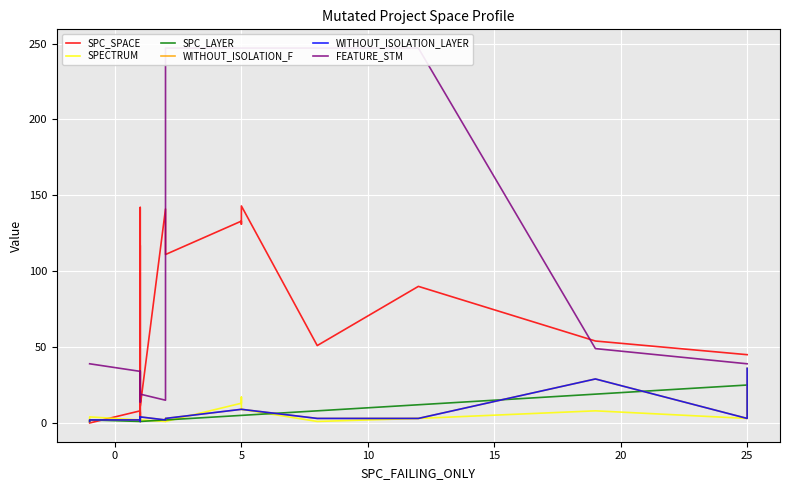

What is the difference between the maximum and second lowest values in the SPC_LAYER series?

24